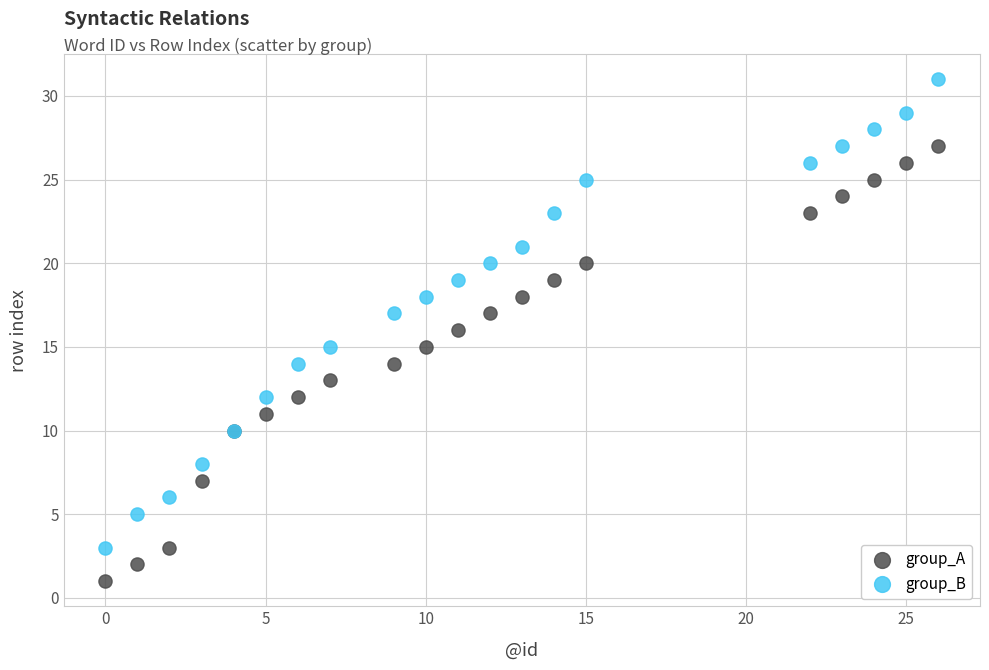

What are all the series names shown in the legend?

group_A, group_B